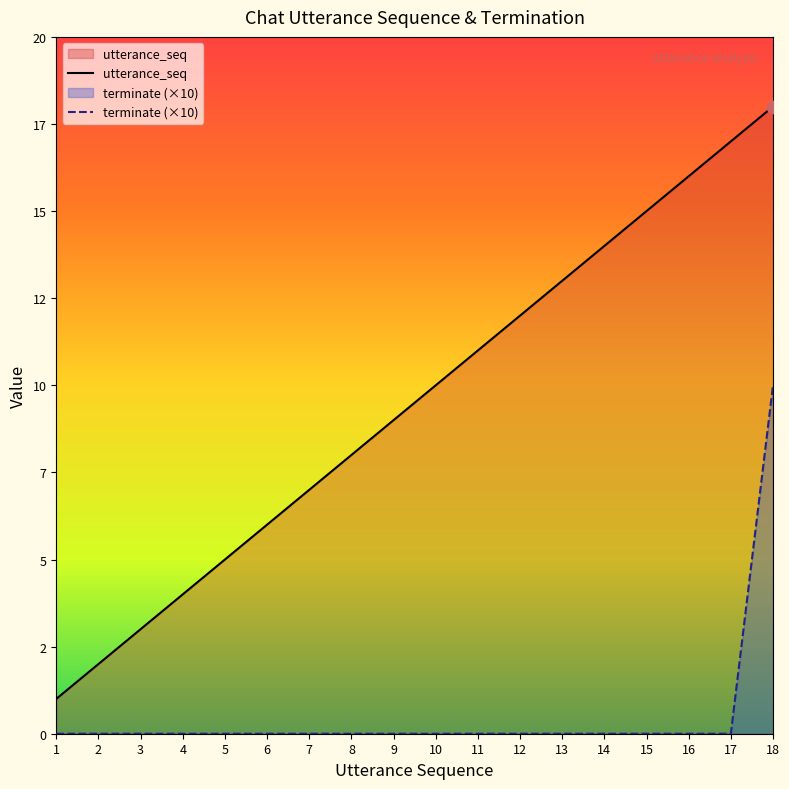

Which series contains the lowest Y value?

terminate